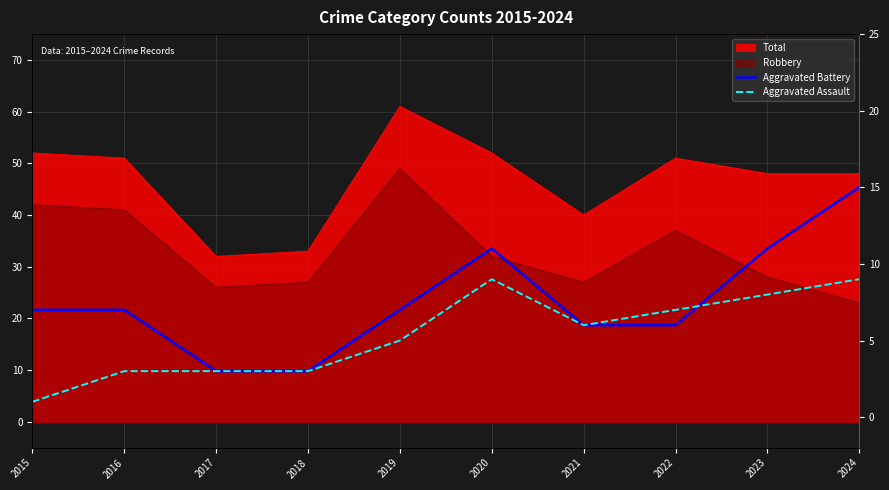

Where is the first local minimum for Aggravated Assault?

2021